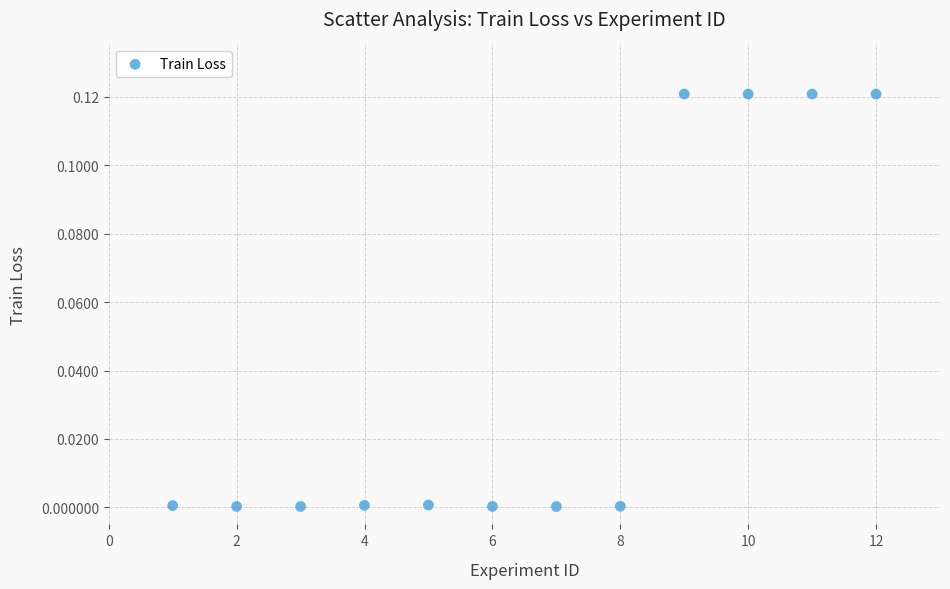

What is the average X value?

6.5